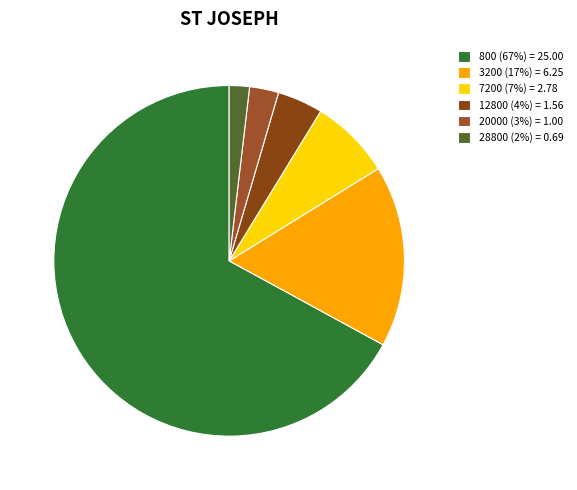

What is the largest slice in the pie chart?

800